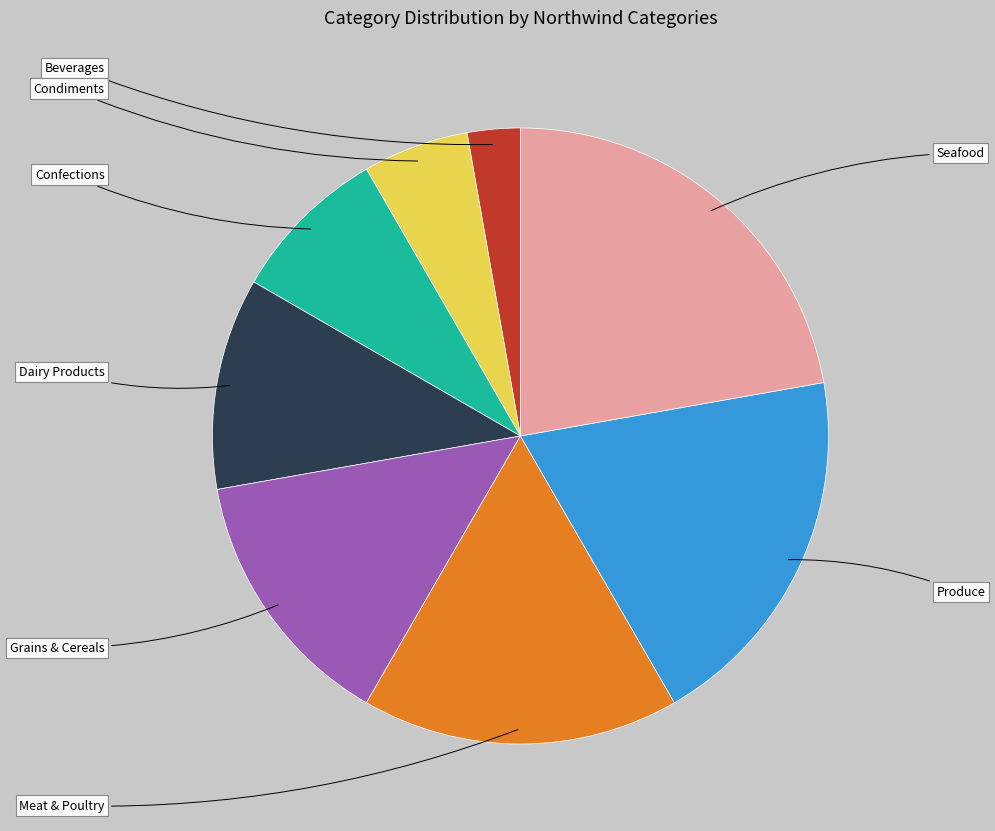

Does any single category account for the majority?

No